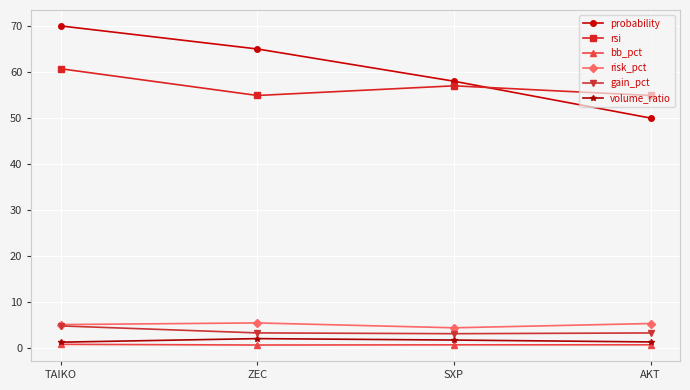

Which series has the largest total across all categories?

probability